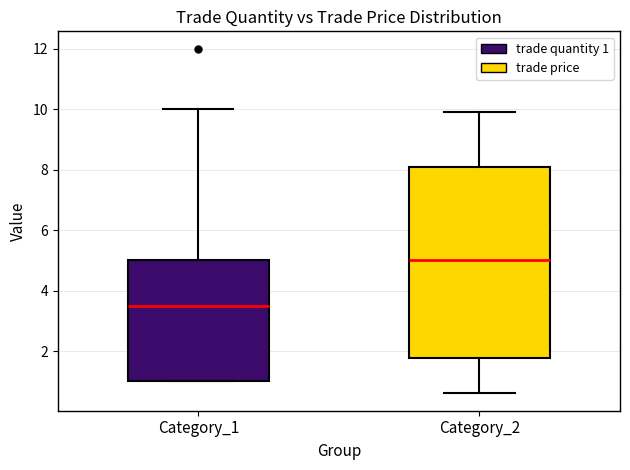

Which box is the tallest, from its lower edge to its upper edge?

Category_2